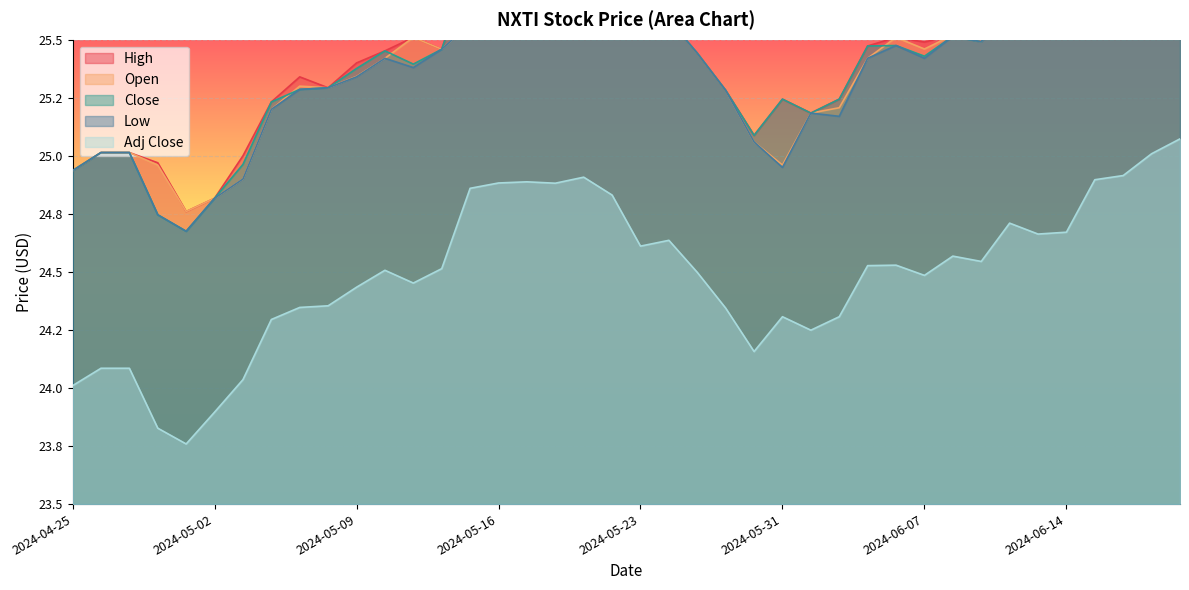

Reading left to right, transcribe all the data shown in this chart.

High: 24.9	25.0	25.0	25.0	24.8	24.8	25.0	25.2	25.3	25.3	25.4	25.5	25.5	25.5	25.8	25.9	25.9	25.8	25.9	25.8	25.8	25.6	25.4	25.3	25.1	25.2	25.2	25.2	25.5	25.5	25.5	25.5	25.5	25.7	25.6	25.6	25.9	25.9	26.0	26.0
Open: 24.9	25.0	25.0	25.0	24.8	24.8	24.9	25.2	25.3	25.3	25.3	25.4	25.5	25.5	25.6	25.9	25.9	25.8	25.9	25.8	25.8	25.6	25.4	25.3	25.1	25.0	25.2	25.2	25.4	25.5	25.5	25.5	25.5	25.6	25.6	25.6	25.9	25.9	26.0	25.9
Close: 24.9	25.0	25.0	24.7	24.7	24.8	25.0	25.2	25.3	25.3	25.4	25.5	25.4	25.5	25.8	25.8	25.8	25.8	25.9	25.8	25.6	25.6	25.4	25.3	25.1	25.2	25.2	25.2	25.5	25.5	25.4	25.5	25.5	25.7	25.6	25.6	25.9	25.9	26.0	26.0
Low: 24.9	25.0	25.0	24.7	24.7	24.8	24.9	25.2	25.3	25.3	25.3	25.4	25.4	25.5	25.6	25.8	25.8	25.8	25.9	25.8	25.6	25.6	25.4	25.3	25.1	24.9	25.2	25.2	25.4	25.5	25.4	25.5	25.5	25.6	25.6	25.6	25.9	25.9	26.0	25.9
Adj Close: 24.0	24.1	24.1	23.8	23.8	23.9	24.0	24.3	24.3	24.4	24.4	24.5	24.5	24.5	24.9	24.9	24.9	24.9	24.9	24.8	24.6	24.6	24.5	24.3	24.2	24.3	24.2	24.3	24.5	24.5	24.5	24.6	24.5	24.7	24.7	24.7	24.9	24.9	25.0	25.1